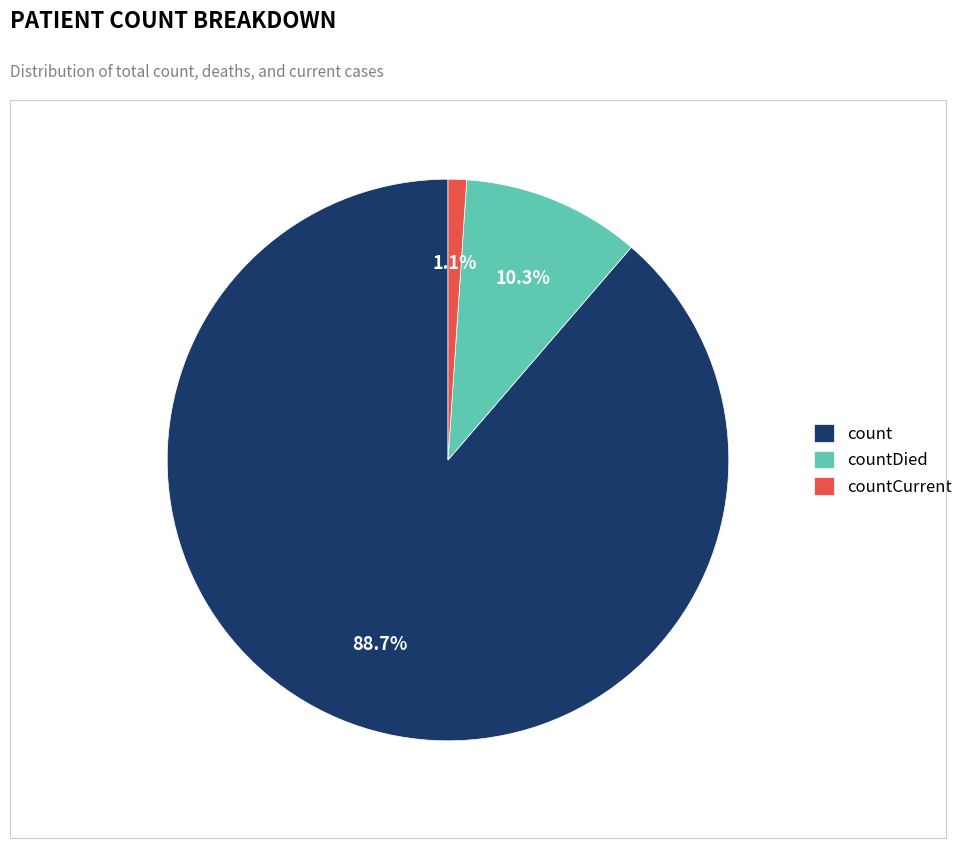

How much of the chart is everything except countDied?

89.7%